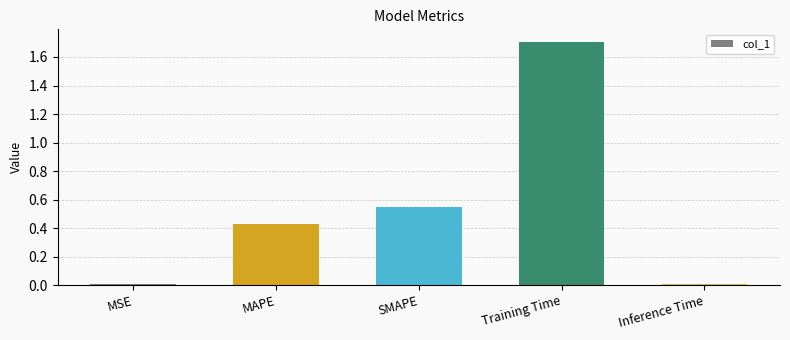

What is the value of the 4th bar from the left?

1.7